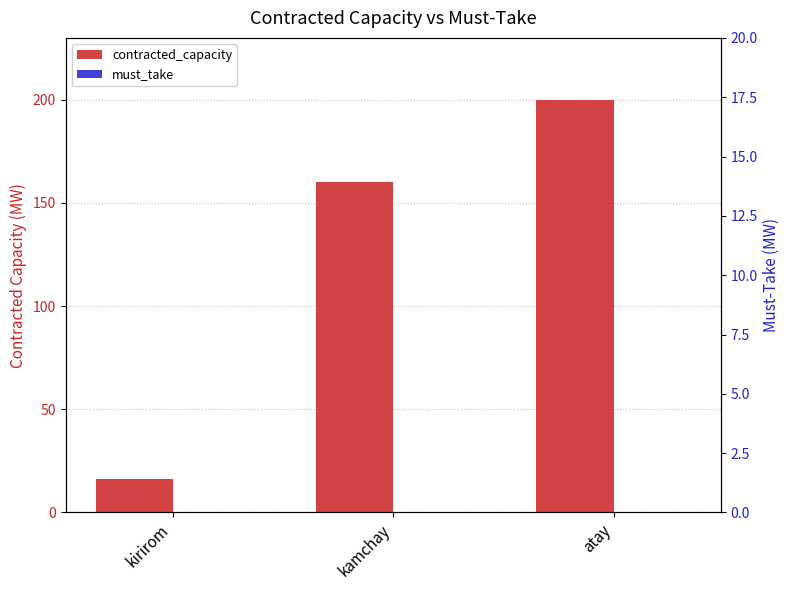

At how many categories does at least one series exceed 170?

1